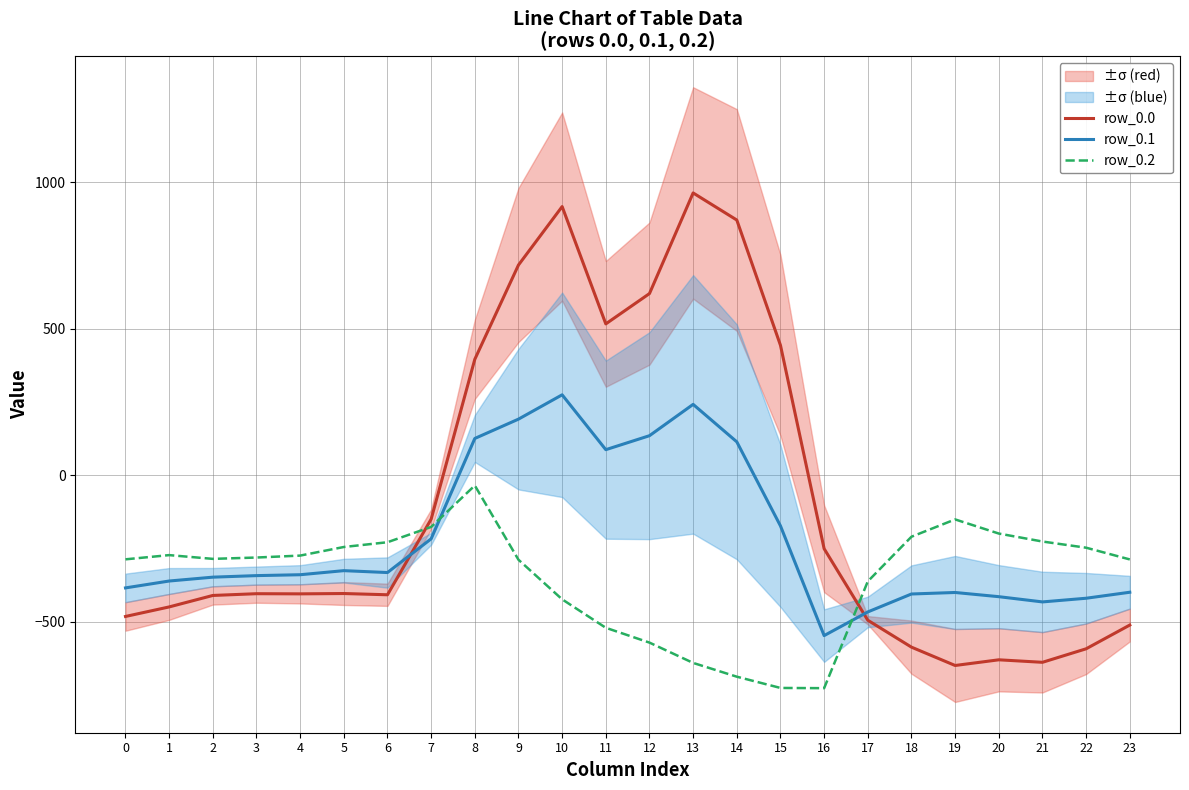

What is the total value across all series at 0?

-1153.7